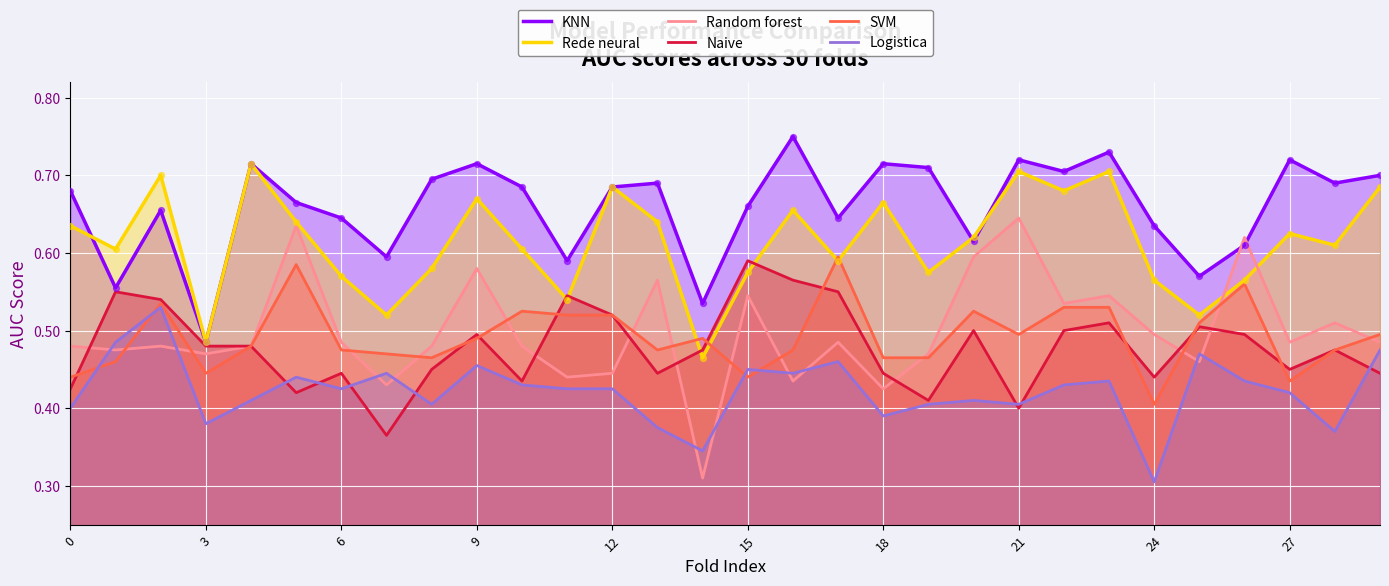

Which series has the widest spread of Y values?

Random forest